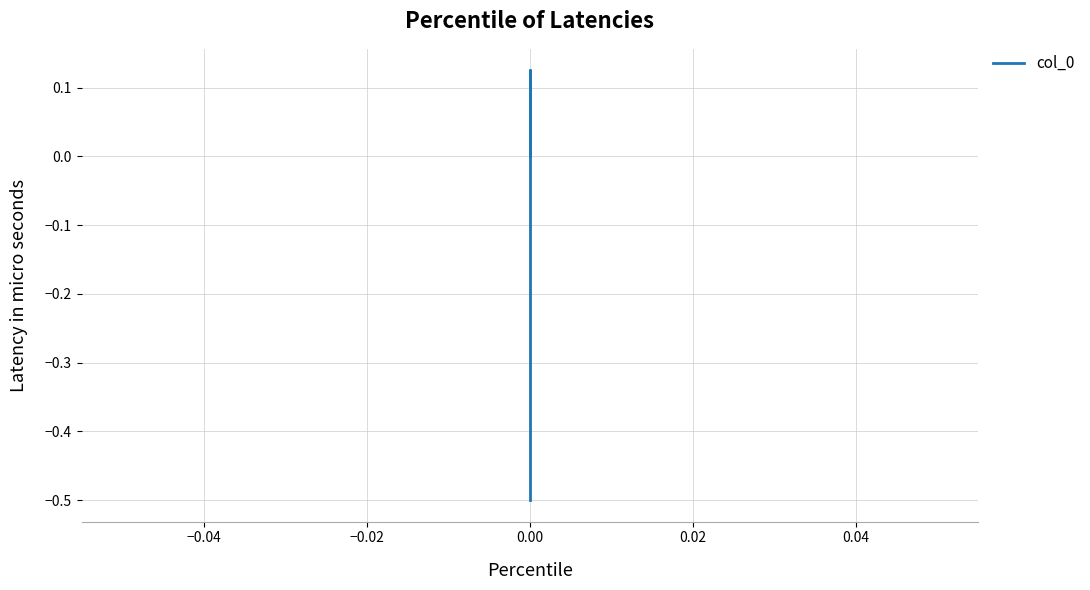

Reading left to right, list all the values displayed in this chart.

-0.5	0.1	0.0